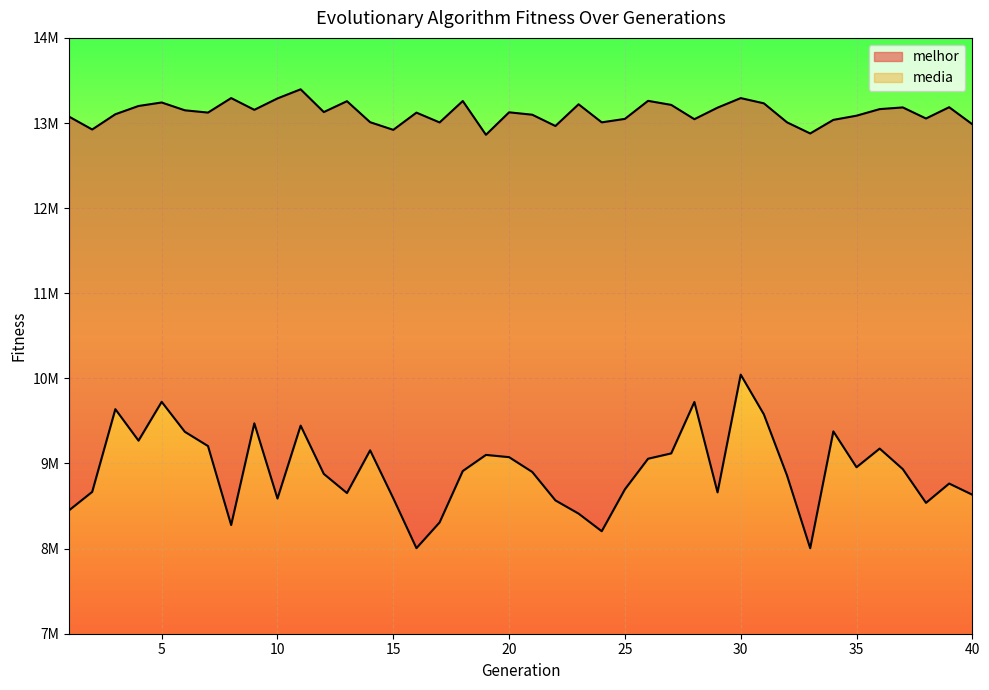

Where does the melhor series first go above 13125645?

4